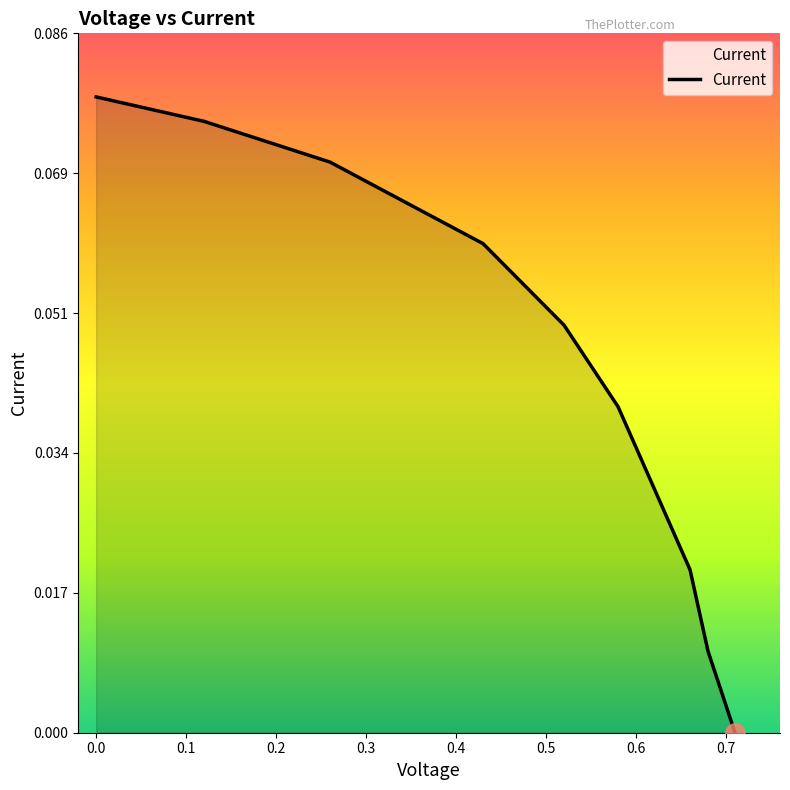

True or false: the data has more than 1 interior local peaks.

False